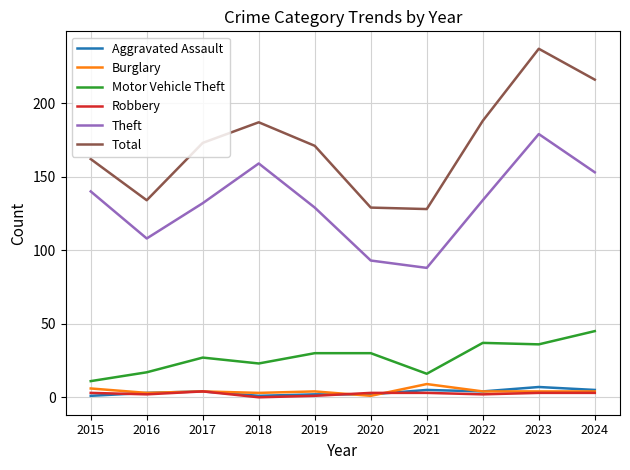

Is it true that Theft equals 132 at 2017?

True